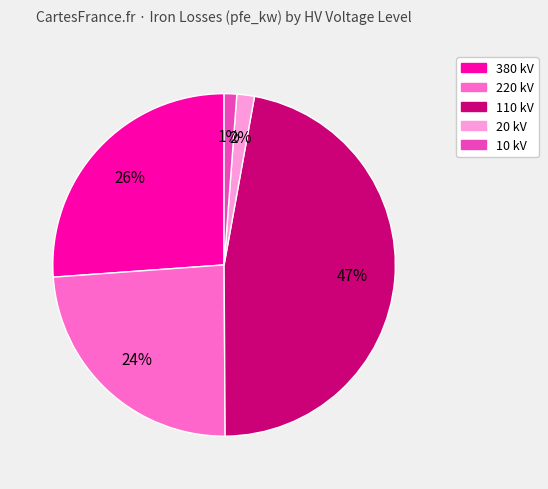

To the nearest percent, what is the difference between the largest and smallest slice percentages?

46%